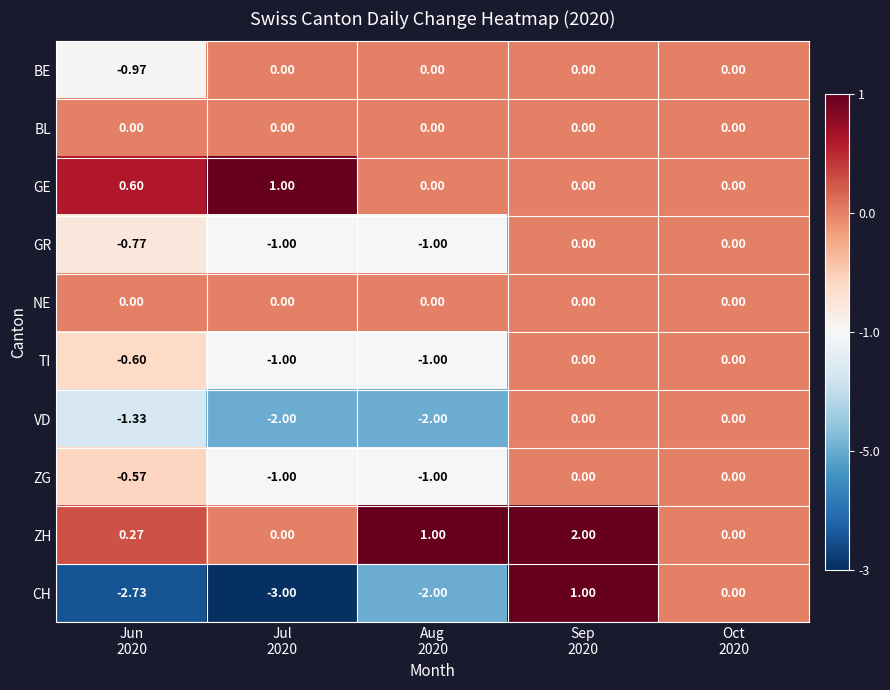

Which series has the widest spread of values?

CH